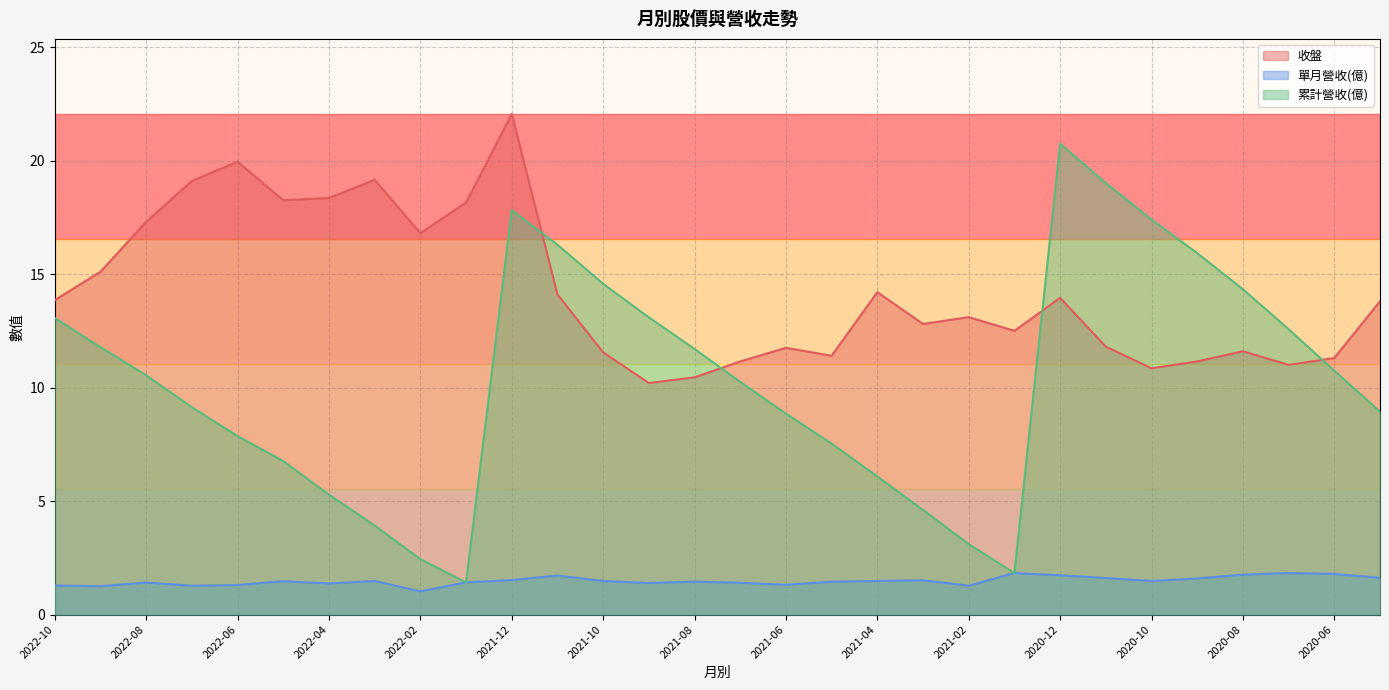

Between 2022-10 and 2022-01, which series saw the biggest shift?

累計營收(億)